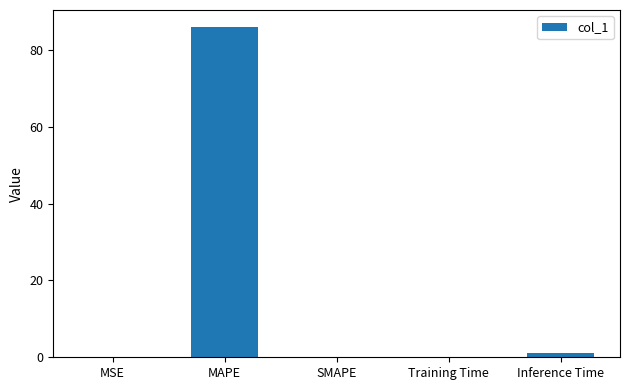

Which category has the highest value across all series?

MAPE